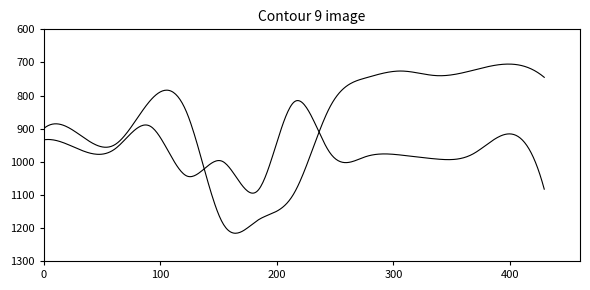

Is this an area chart (filled region under the line)?

No